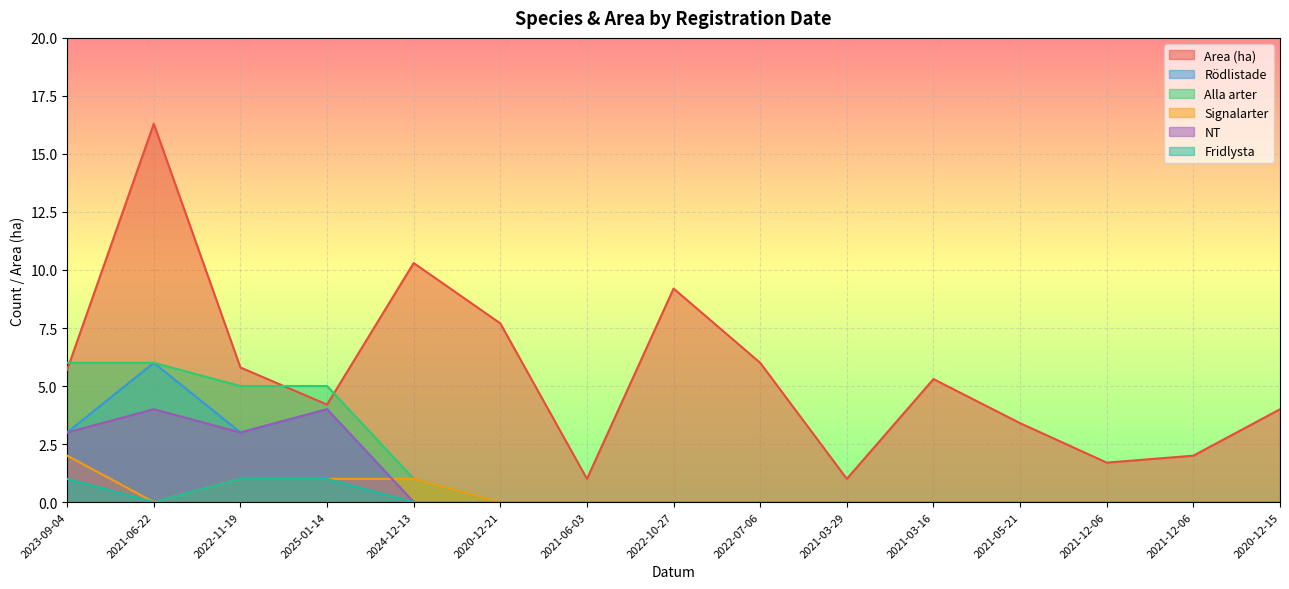

Rank the series at 2020-12-15 from highest to lowest value.

Area (ha), Rödlistade, Alla arter, Signalarter, NT, Fridlysta